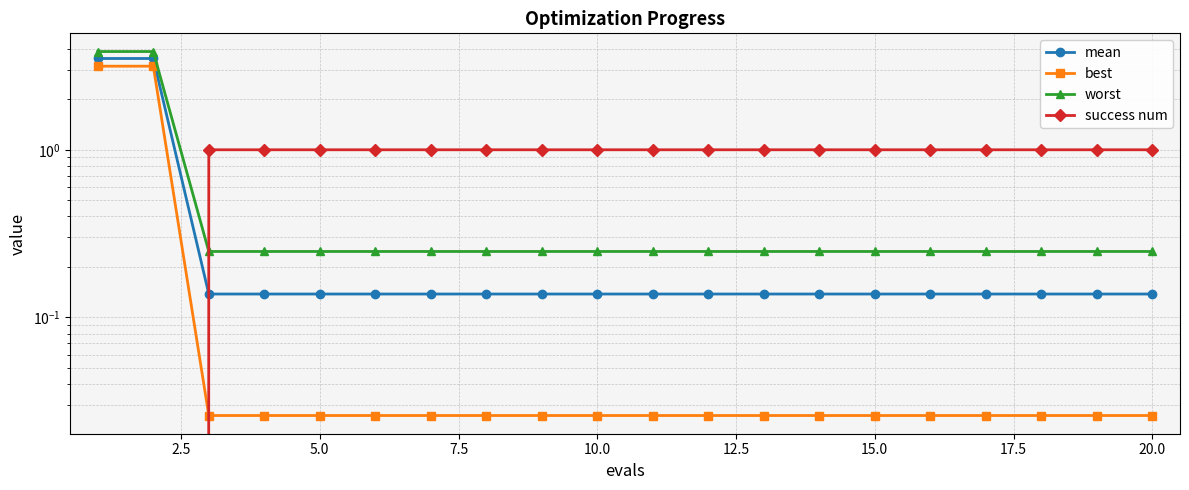

True or false: worst and best cross at least once.

False